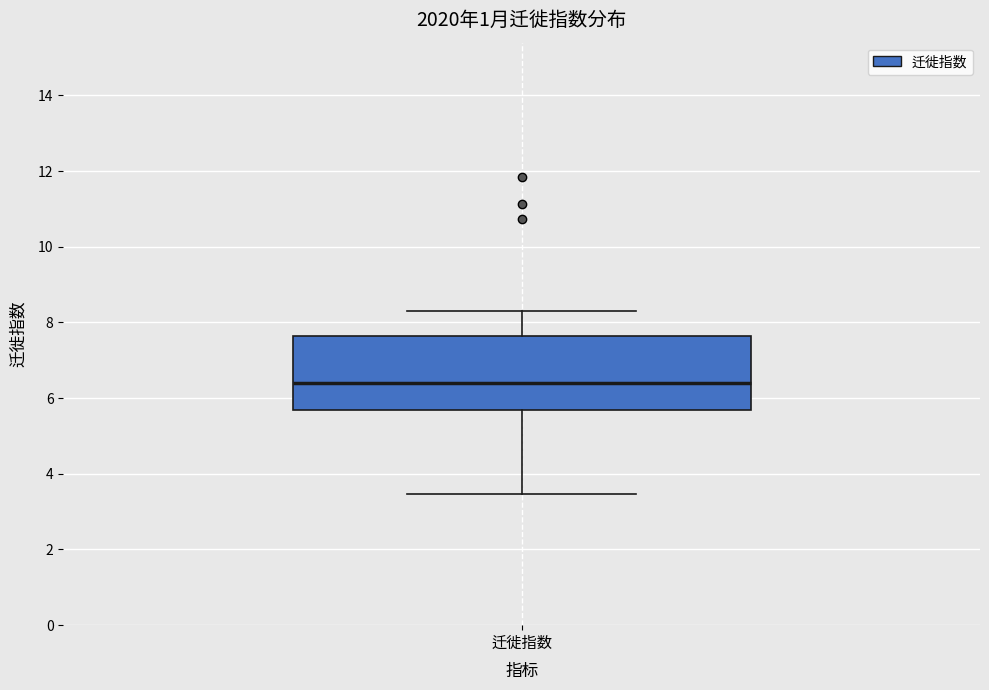

Read this box plot against the y-axis: the position of the median line, the range covered by the box, and the ends of both whiskers. The values are not printed on the chart, so give them approximately, as read against the axis.

median 6.4, box 5.6 to 7.6, whiskers 3.4 to 8.4